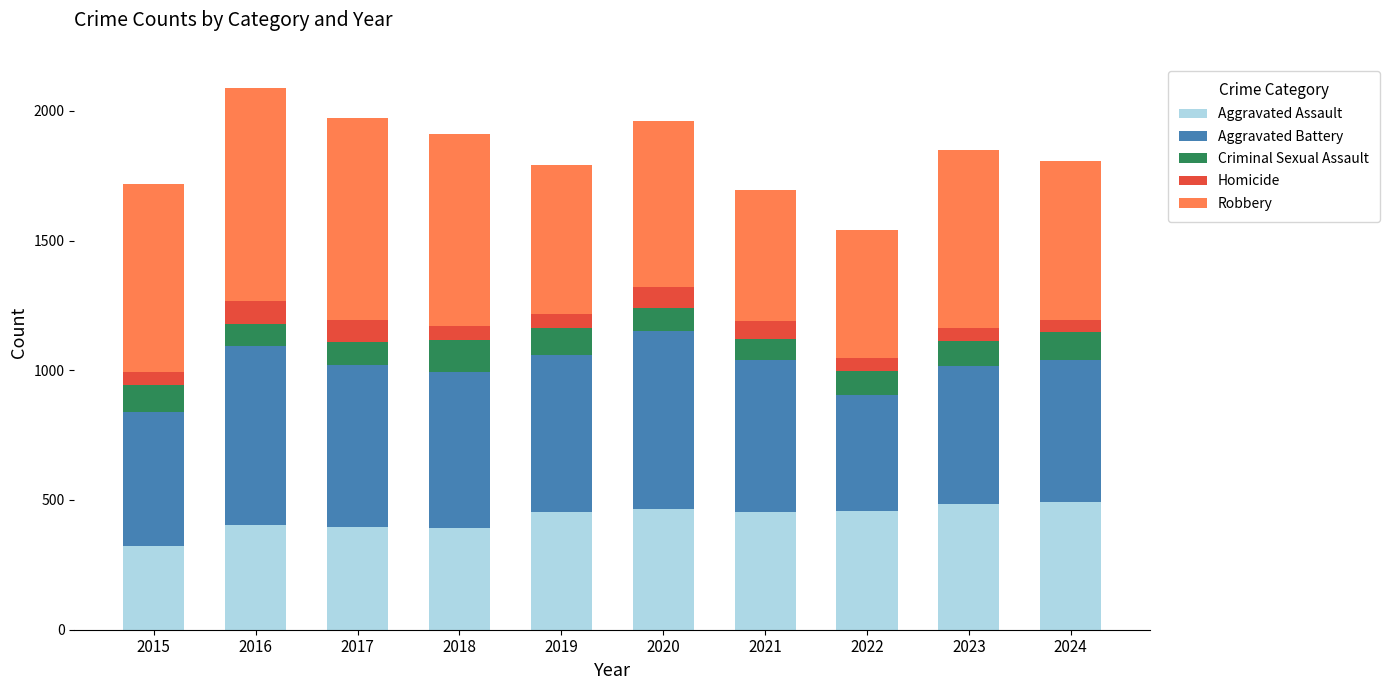

Does the chart contain any negative values?

No